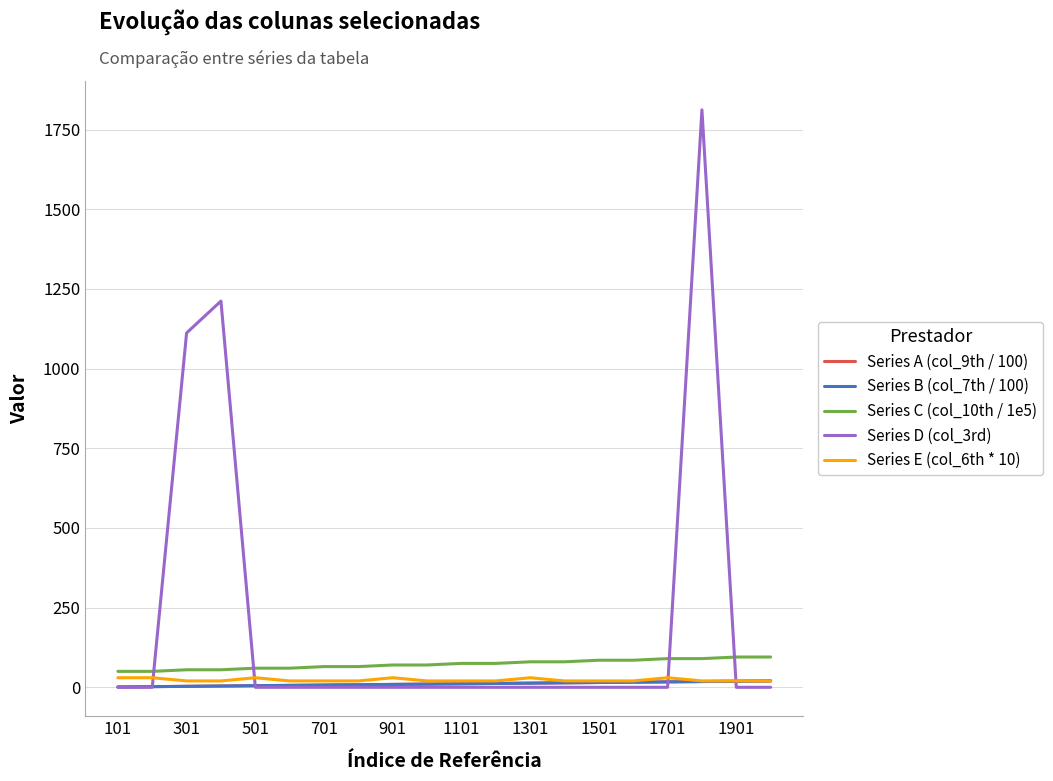

True or false: Series C (col_10th / 1e5) and Series B (col_7th / 100) intersect in this chart.

False